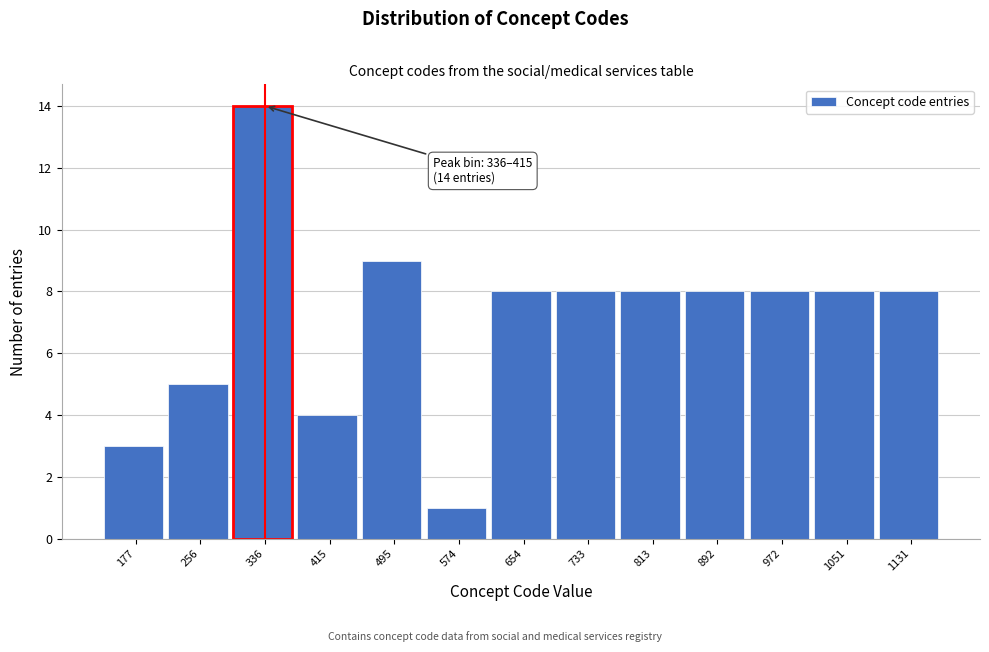

Reading right to left, what are all the values shown in this chart?

1131=8	1051=8	972=8	892=8	813=8	733=8	654=8	574=1	495=9	415=4	336=14	256=5	177=3